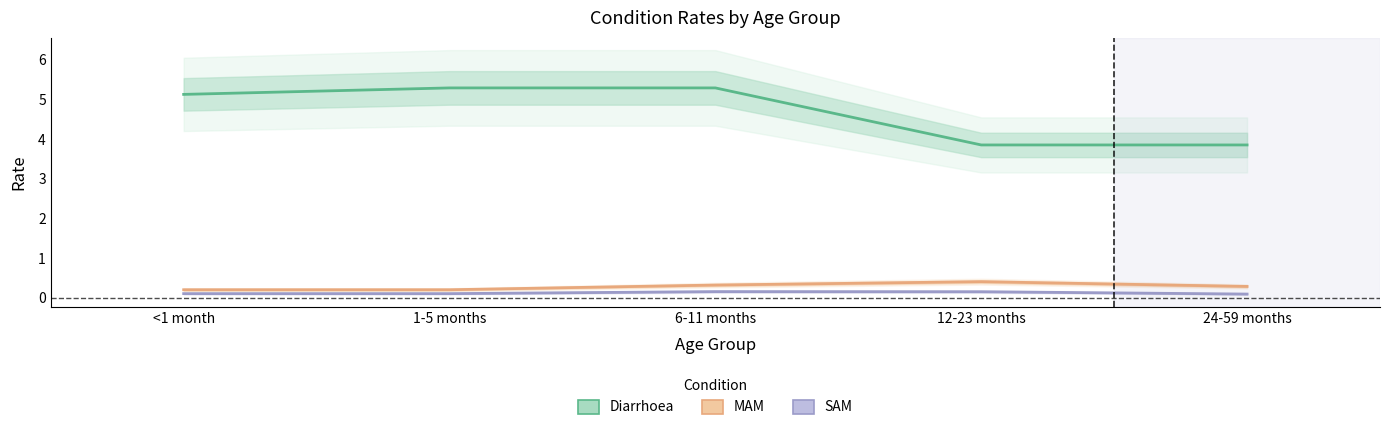

What is the difference between the second highest and second lowest values in the Diarrhoea series?

1.4